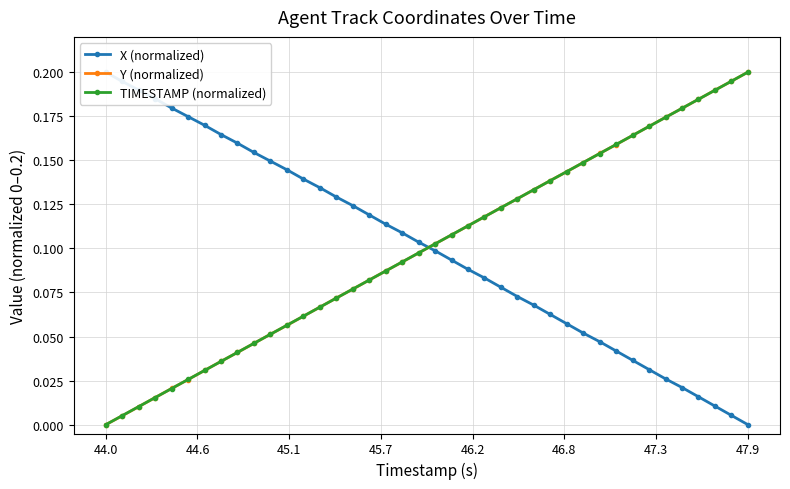

At which label does Y (normalized) reach its peak?

47.9